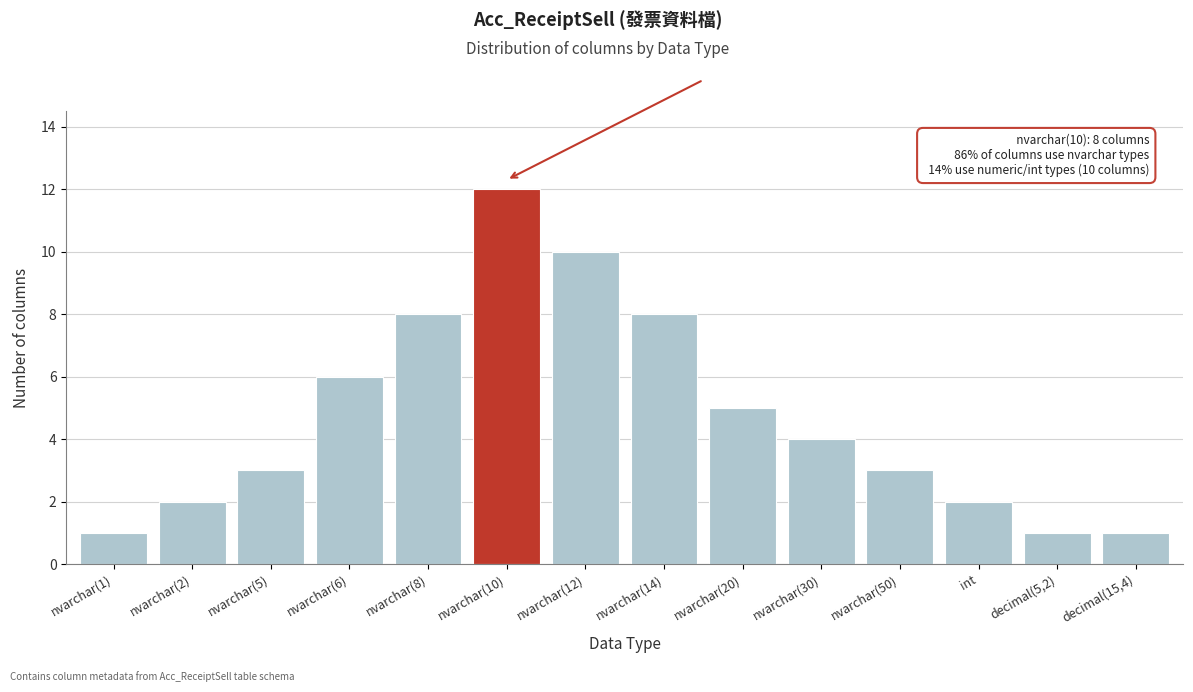

Reading left to right, transcribe all the data shown in this chart.

1	2	3	6	8	12	10	8	5	4	3	2	1	1